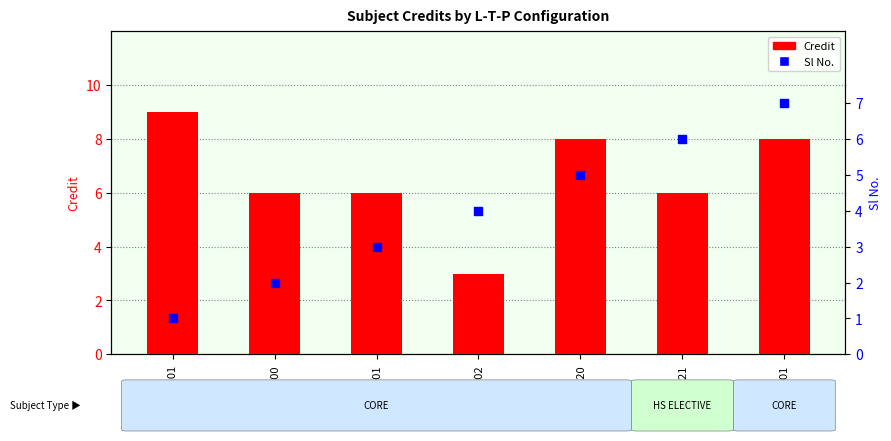

At how many categories does at least one series exceed 3?

7